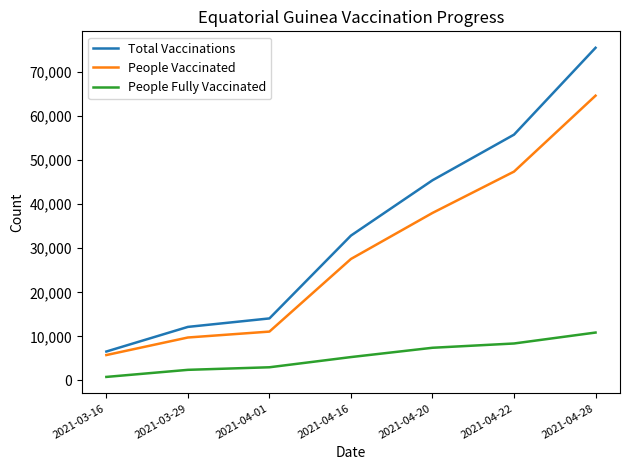

True or false: Total Vaccinations and People Vaccinated intersect in this chart.

False